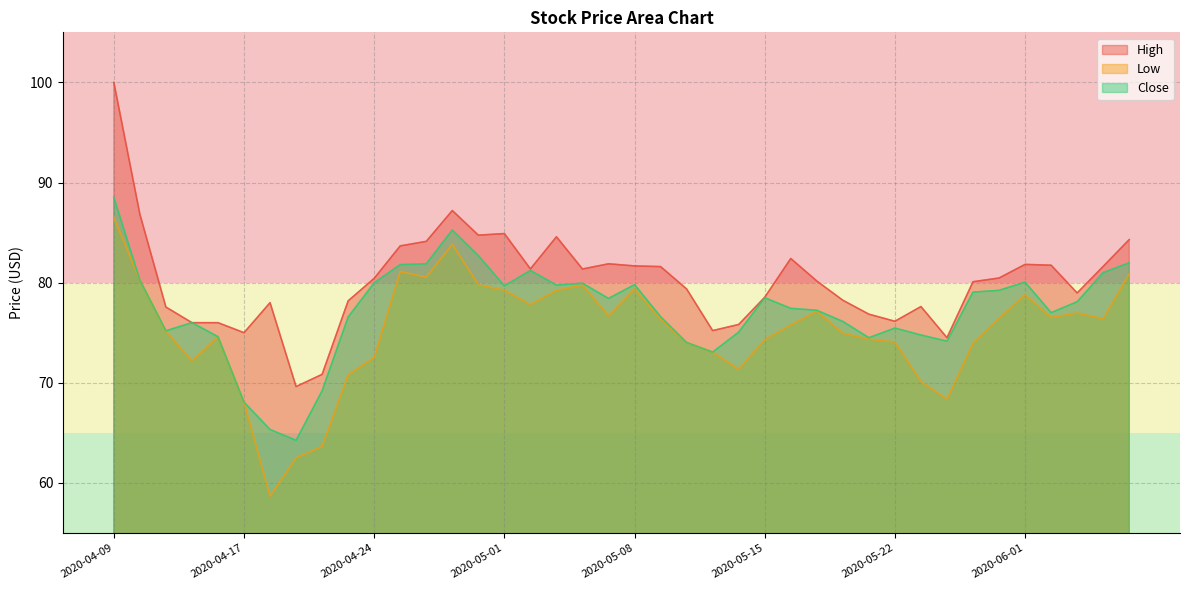

At which category does Low reach its first local valley?

2020-04-15